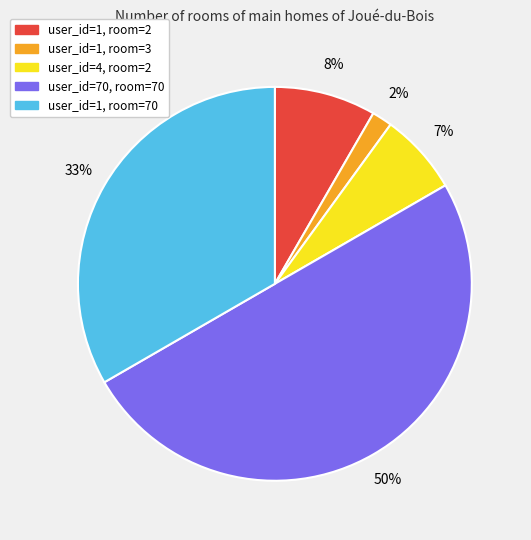

The user_id=1, room=70 slice represents 33% of the pie. True or false?

True